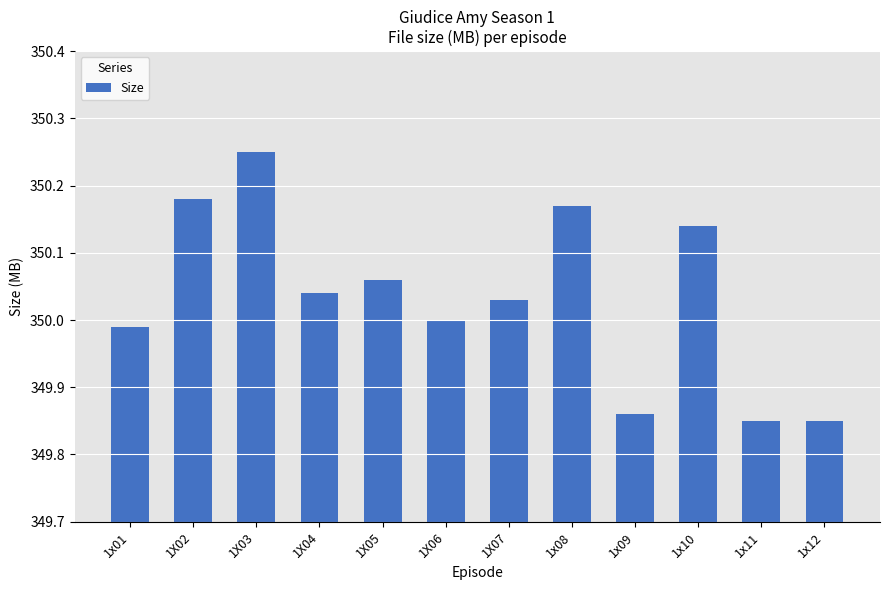

What is the change in value from 1X02 to 1X04?

-0.1